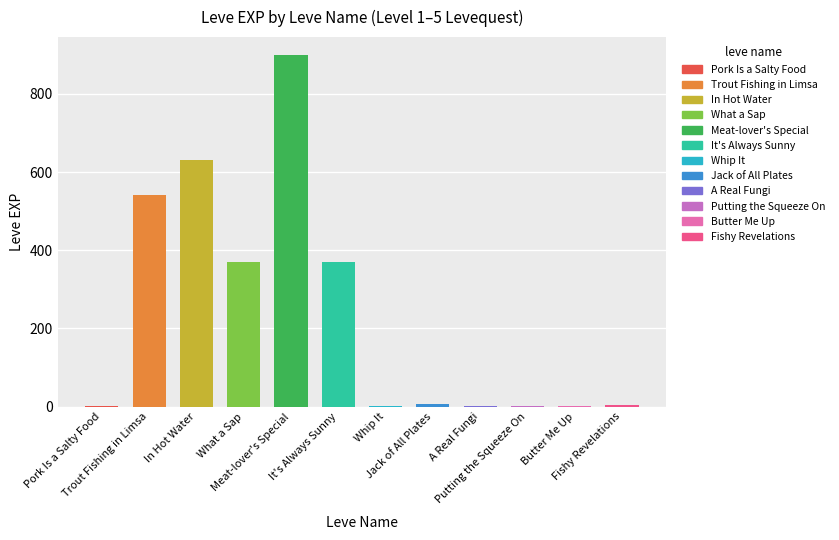

List the labels in order of value, largest first.

Meat-lover's Special, In Hot Water, Trout Fishing in Limsa, What a Sap, It's Always Sunny, Jack of All Plates, Fishy Revelations, Putting the Squeeze On, Pork Is a Salty Food, Whip It, A Real Fungi, Butter Me Up